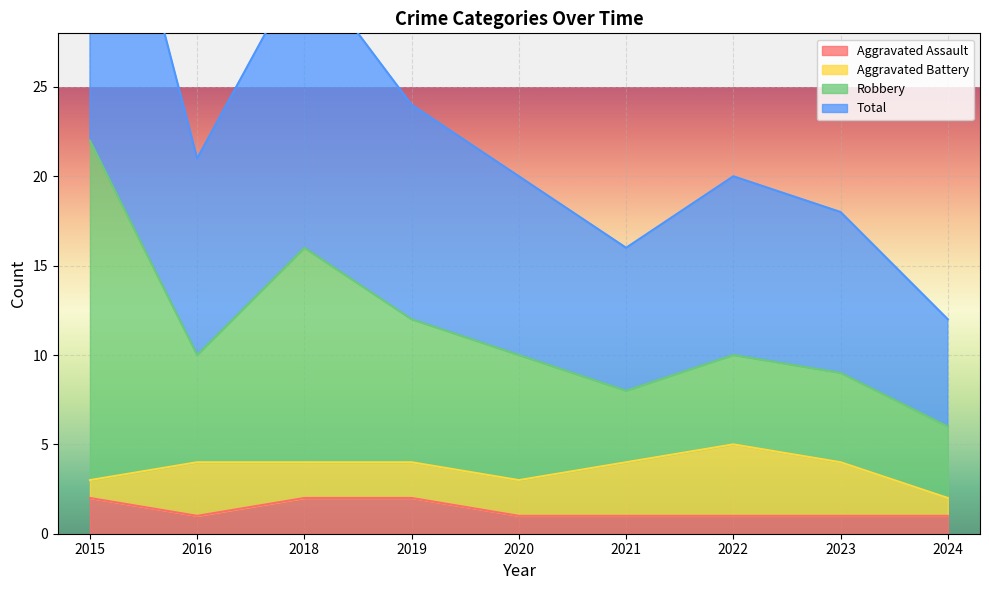

How many data points in Robbery are less than 10?

3